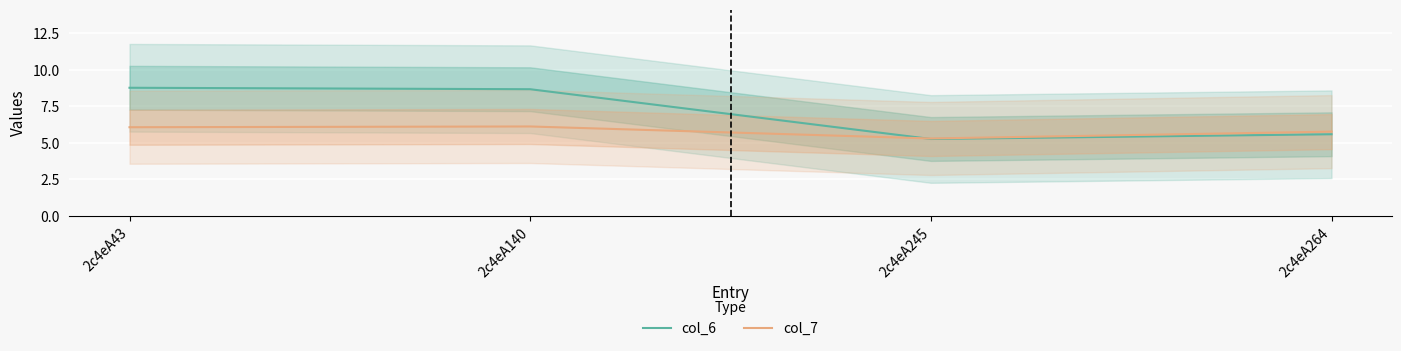

Between 2c4eA43 and 2c4eA140, which is larger?

2c4eA43